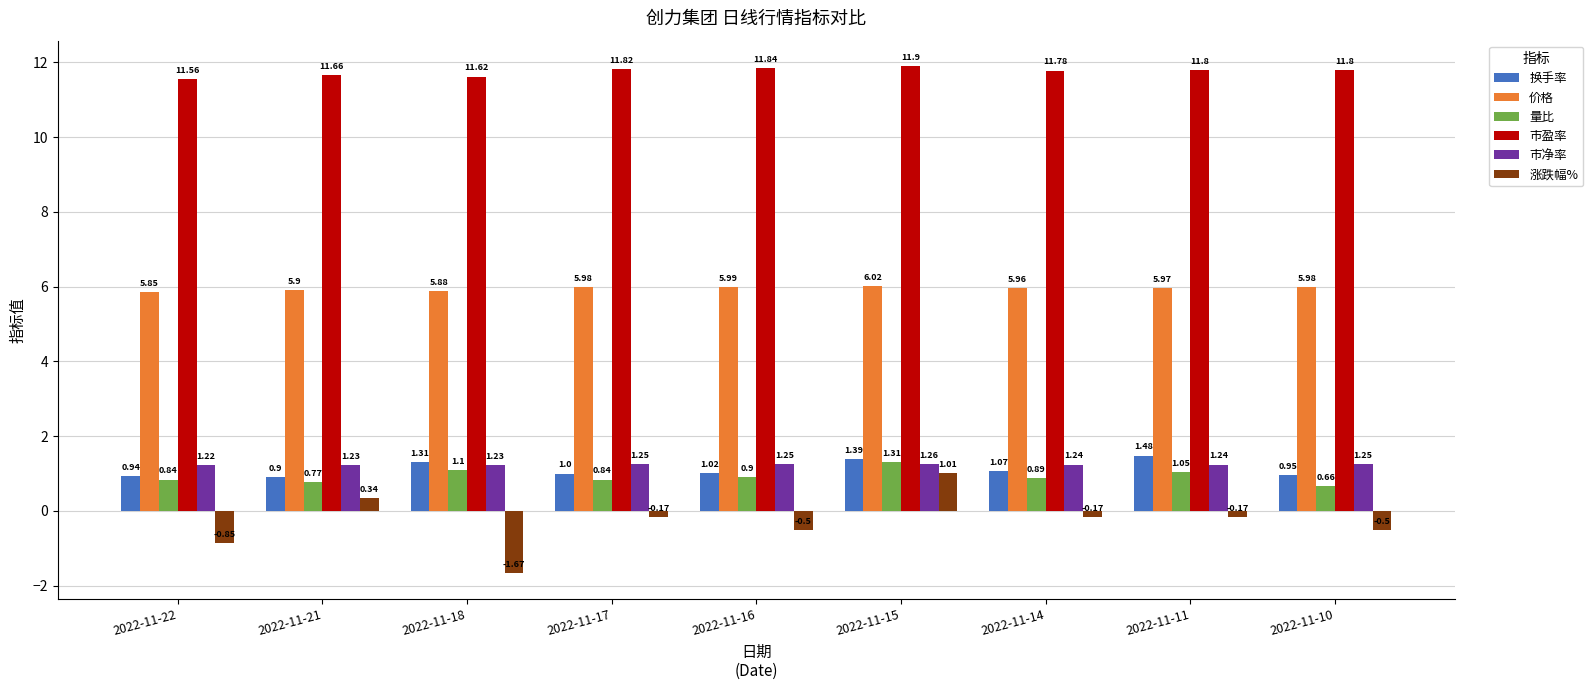

What is the total value across all series at 2022-11-14?

20.8